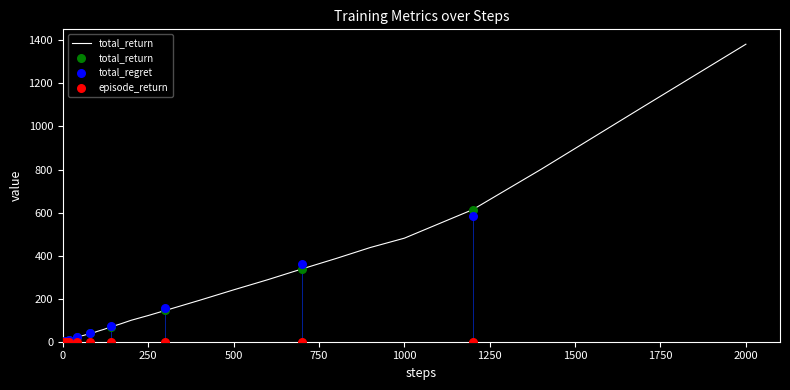

What are all the series names shown in the legend?

total_return, total_regret, episode_return